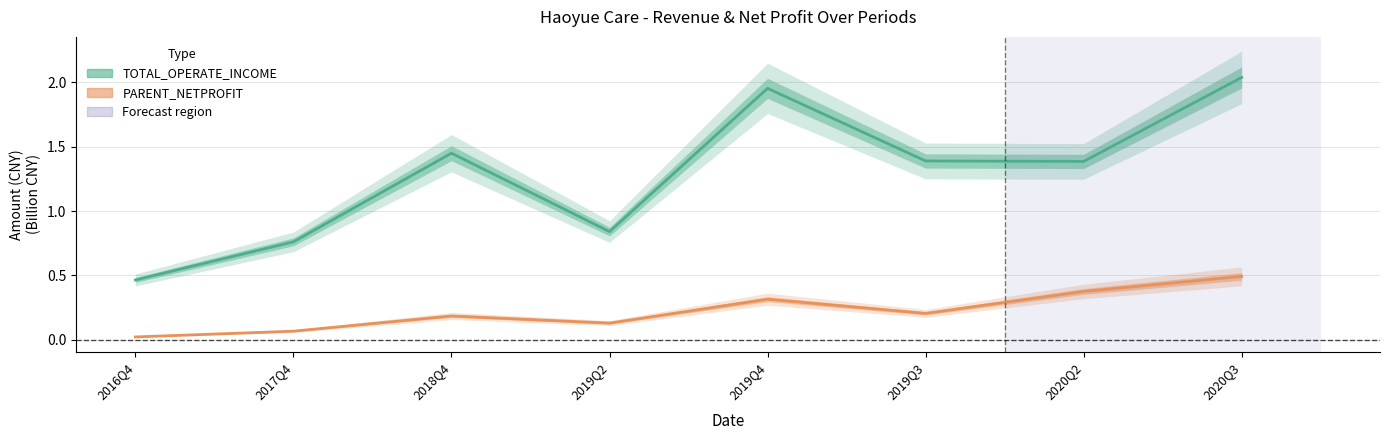

How many categories are shown in the chart?

8